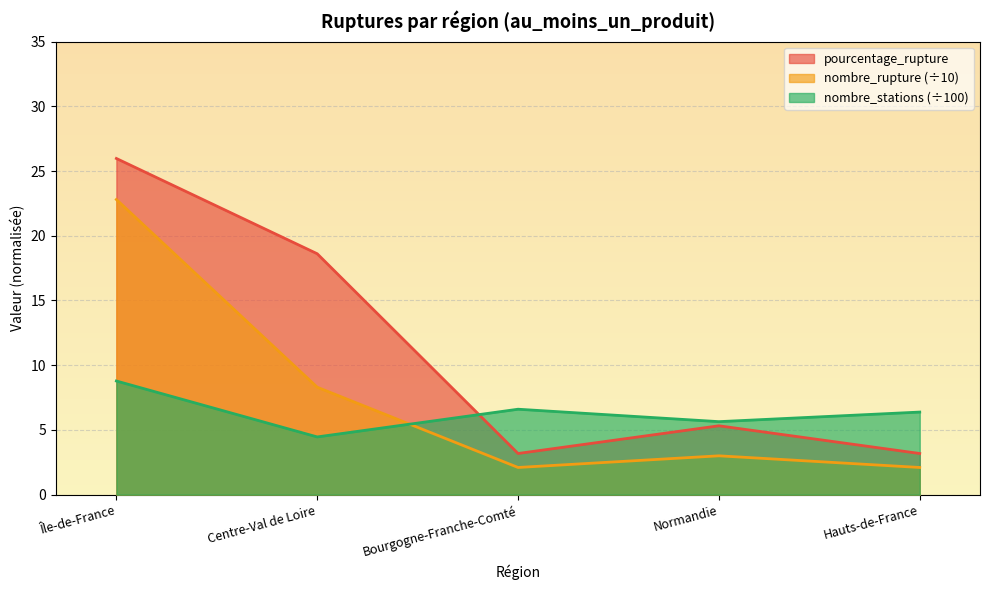

How many values in the nombre_stations series exceed 6?

3